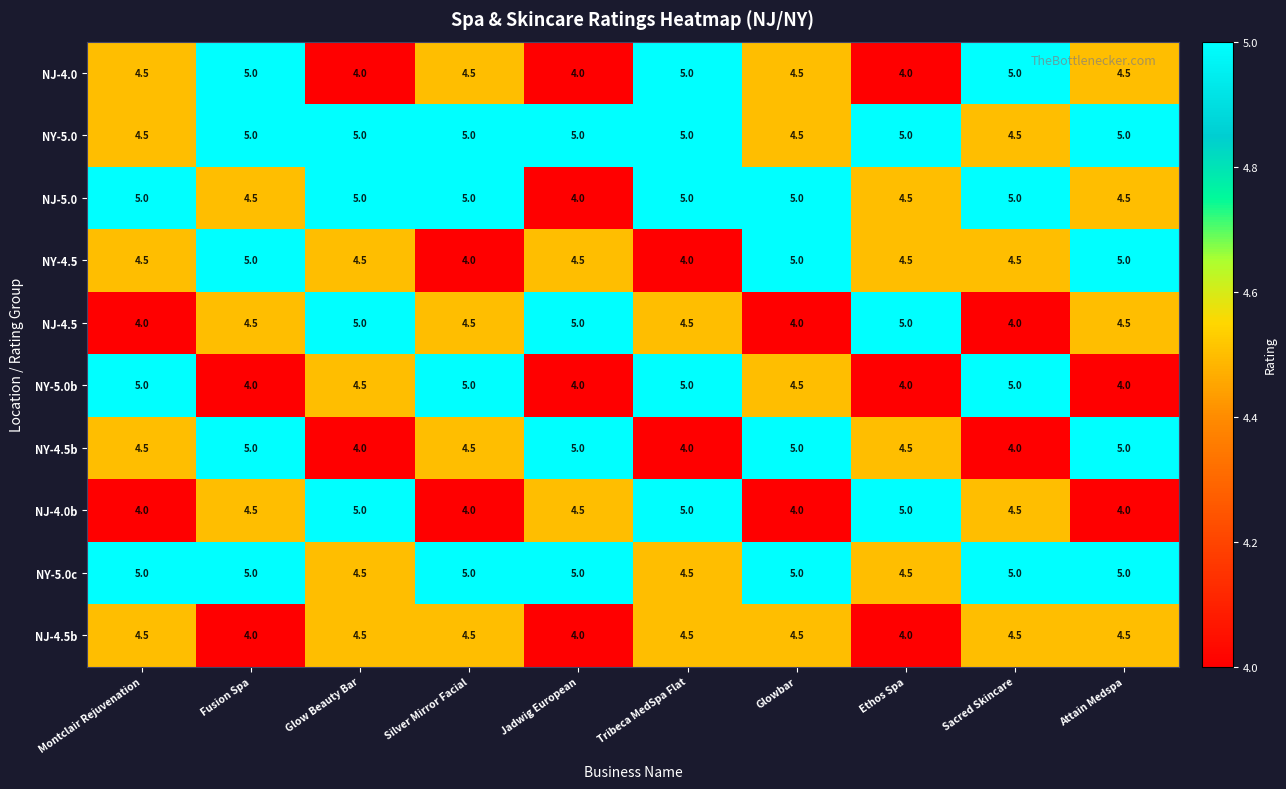

What is the average value of the NJ-4.5 series?

4.5